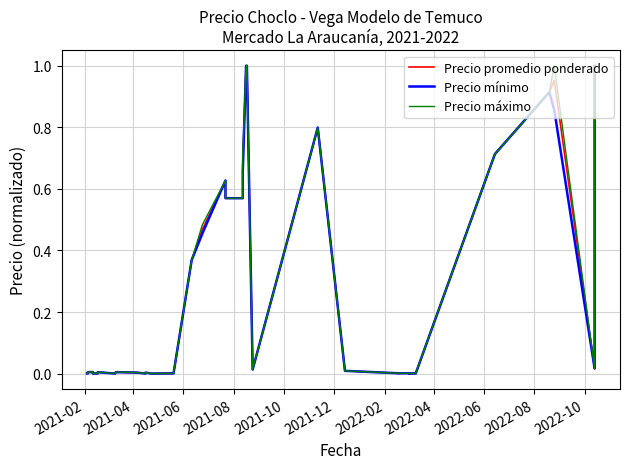

What are all the series names shown in the legend?

Precio promedio ponderado, Precio mínimo, Precio máximo